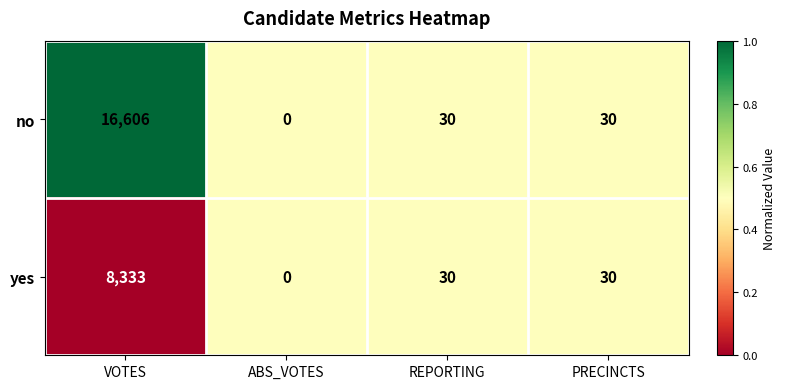

Reading left to right, what are all the values shown in this chart?

no: 16606	0	30	30
yes: 8333	0	30	30